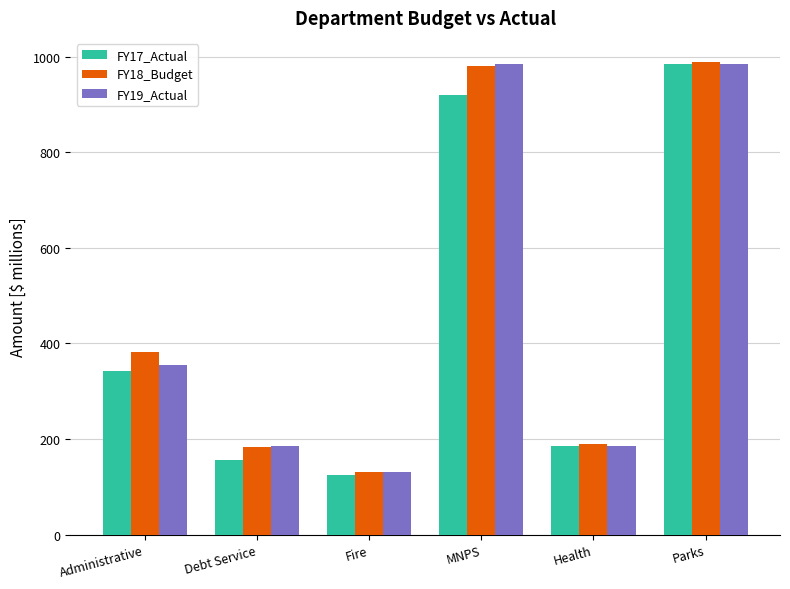

List the labels in order of FY17_Actual value, smallest first.

Fire, Debt Service, Health, Administrative, MNPS, Parks